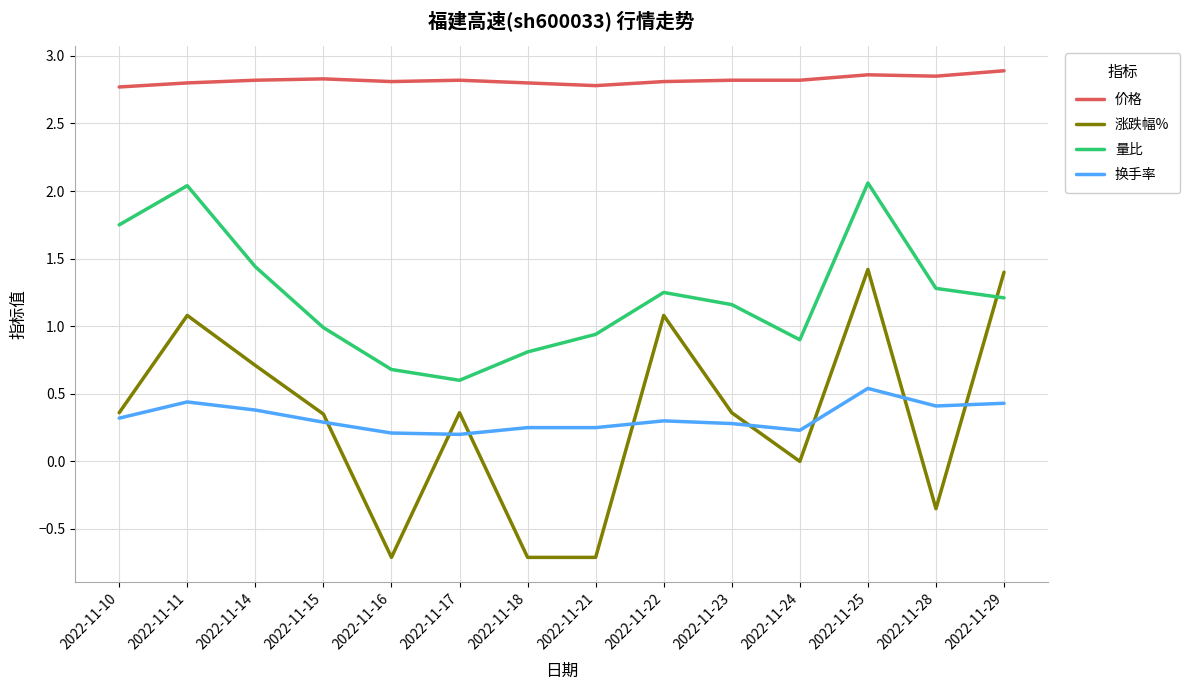

Is it true that 涨跌幅% equals -0.7 at 2022-11-21?

True